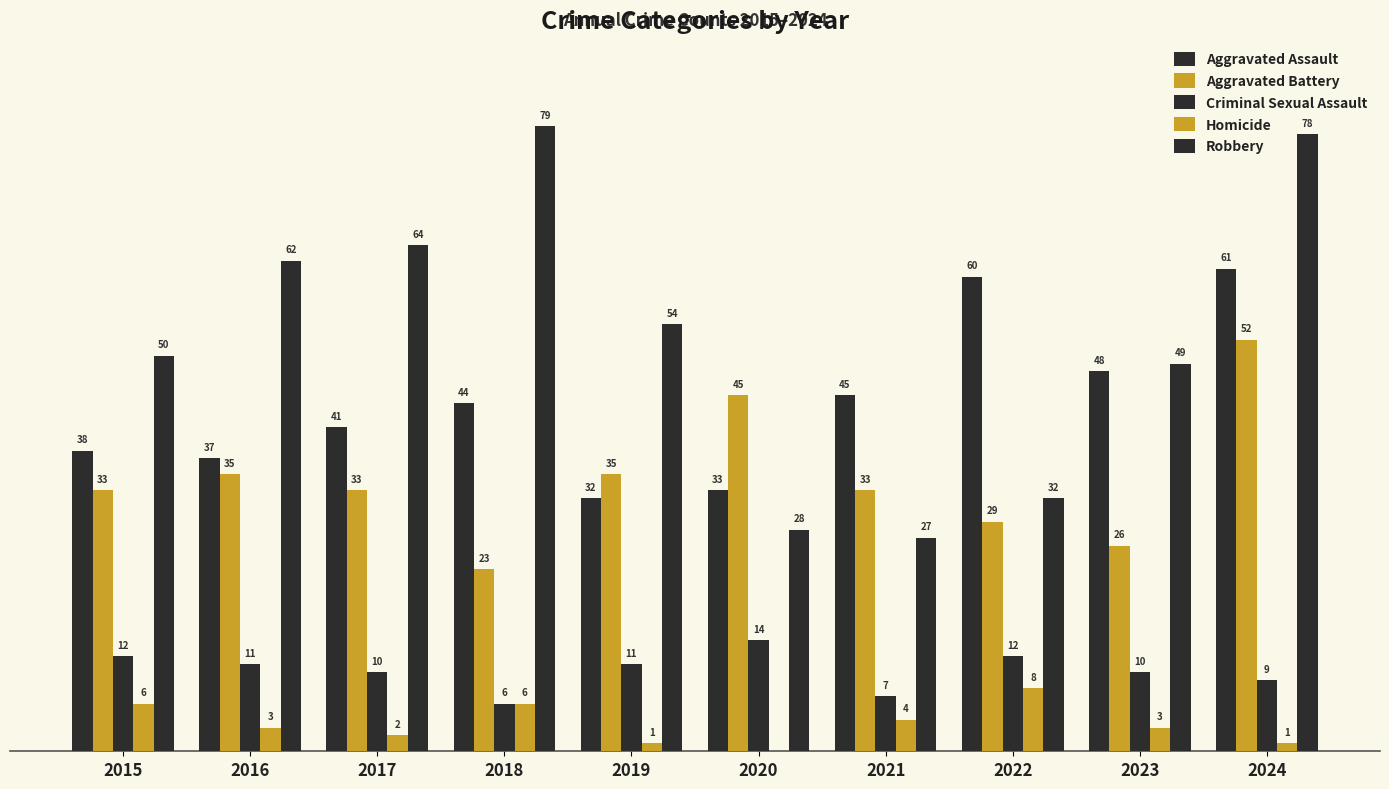

Reading left to right, list all the values displayed in this chart.

Aggravated Assault: 38	37	41	44	32	33	45	60	48	61
Aggravated Battery: 33	35	33	23	35	45	33	29	26	52
Criminal Sexual Assault: 12	11	10	6	11	14	7	12	10	9
Homicide: 6	3	2	6	1	0	4	8	3	1
Robbery: 50	62	64	79	54	28	27	32	49	78